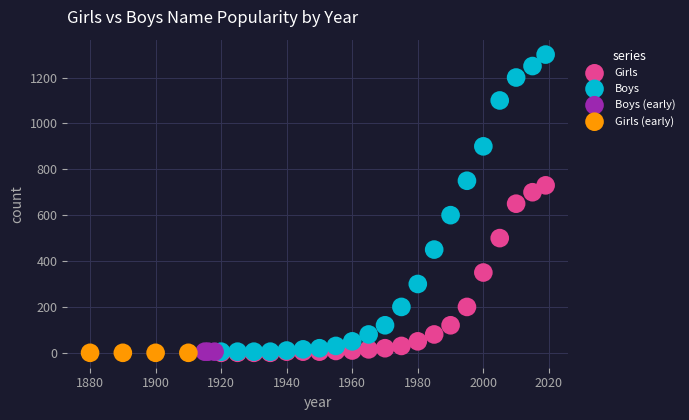

Which series reaches the maximum Y coordinate?

Boys